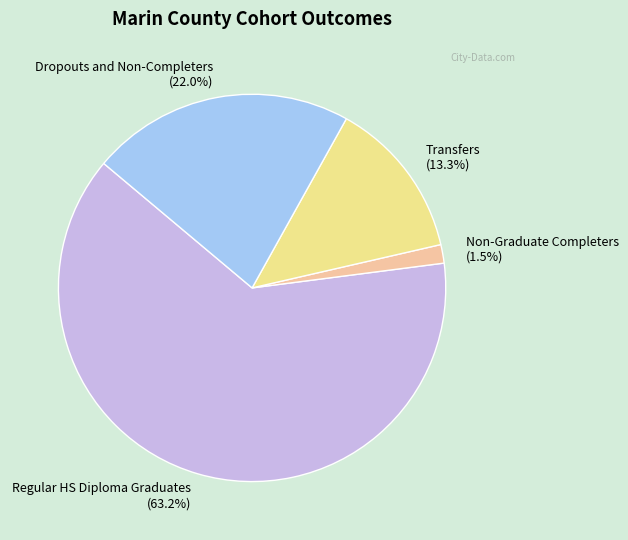

To the nearest percent, what is the difference between the Dropouts and Non-Completers and Regular HS Diploma Graduates slice percentages?

41%